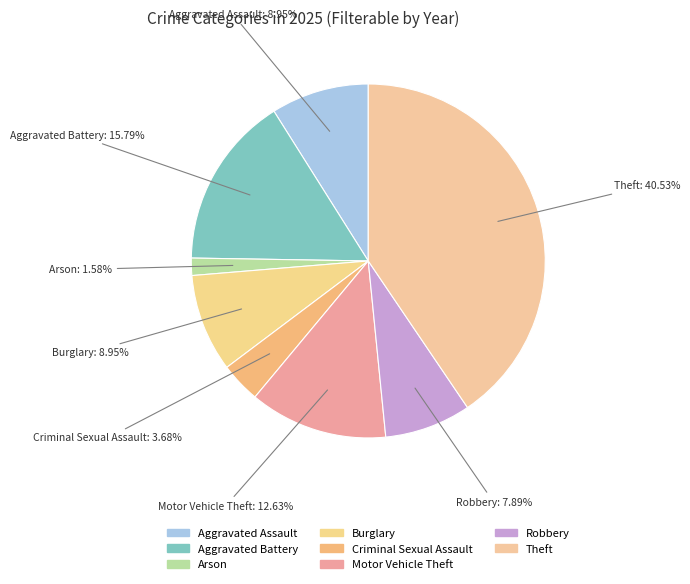

To the nearest percent, what is the combined percentage of Arson and Robbery?

9%